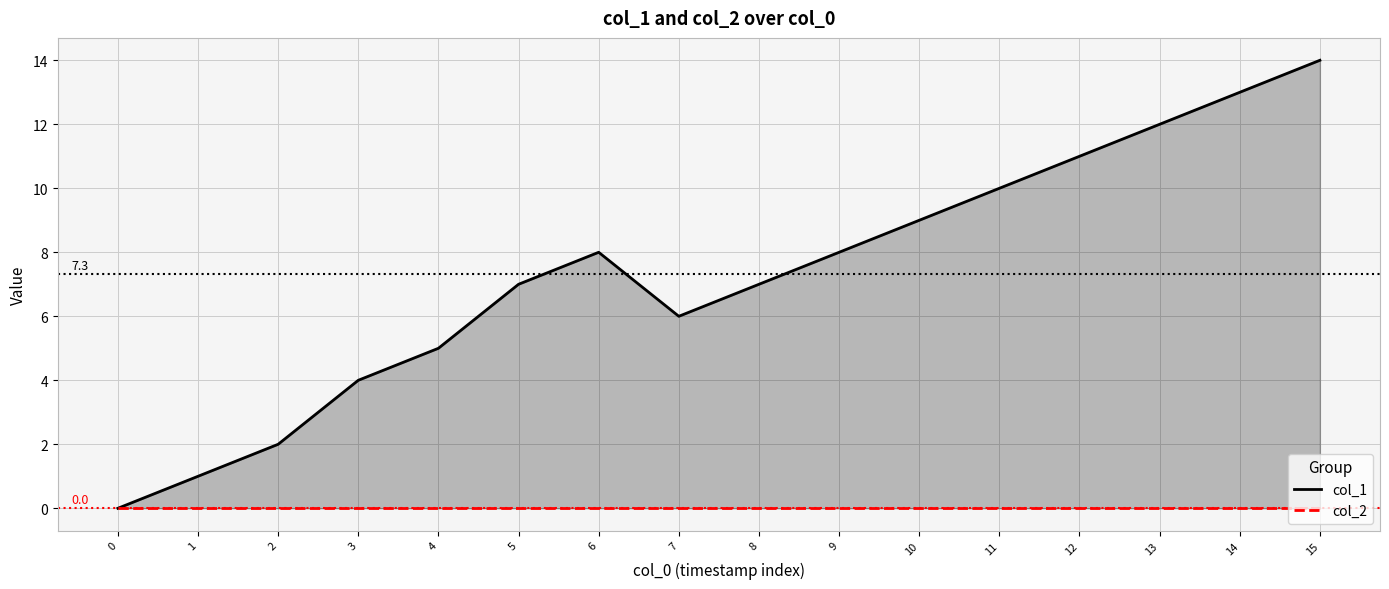

List the labels in order of col_1 value, largest first.

15, 14, 13, 12, 11, 10, 6, 9, 5, 8, 7, 4, 3, 2, 1, 0